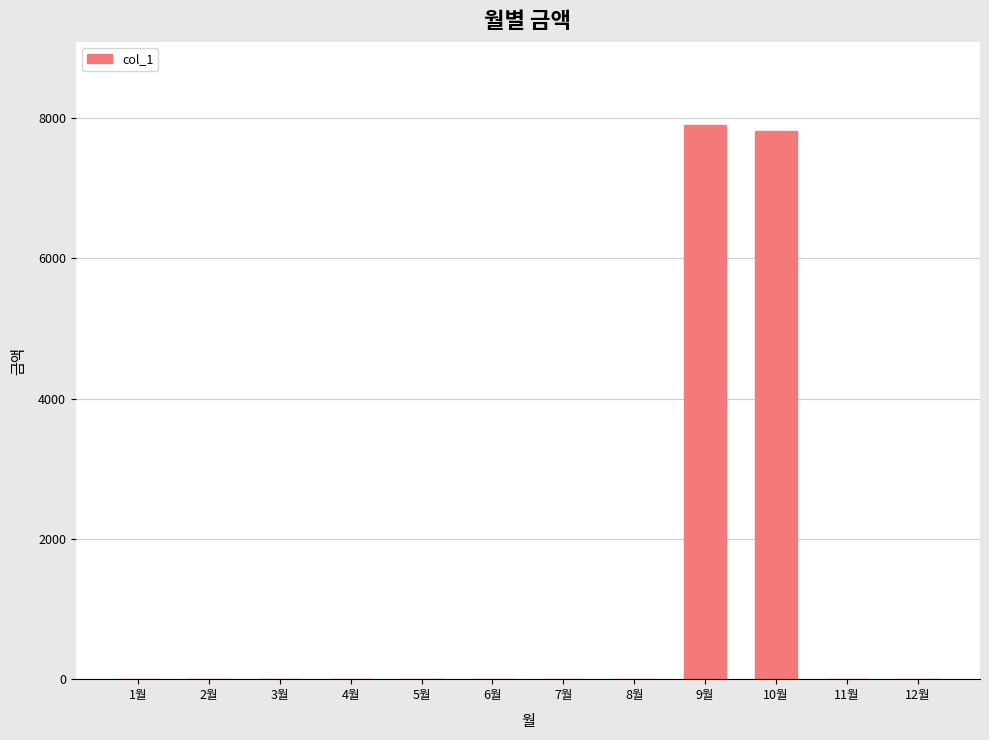

Where is the data nearest to the value 3950?

10월